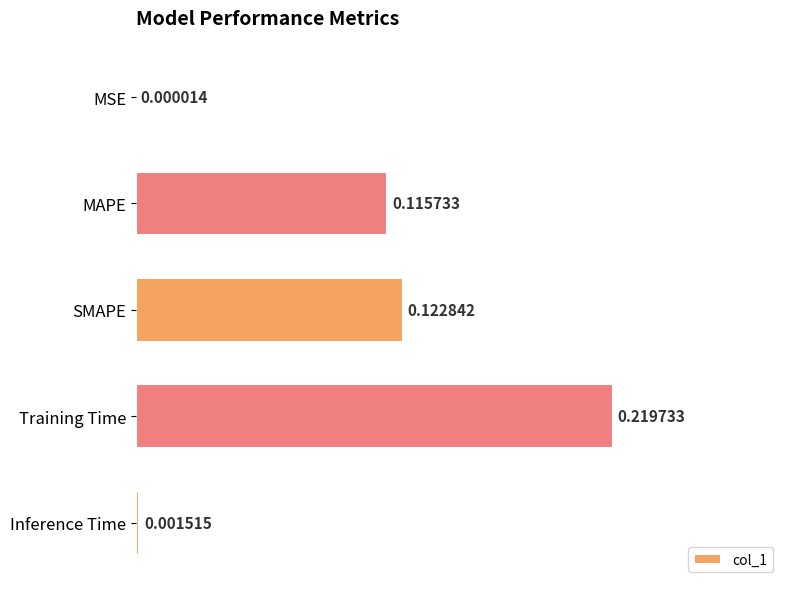

Where is the data nearest to the value 0?

MSE